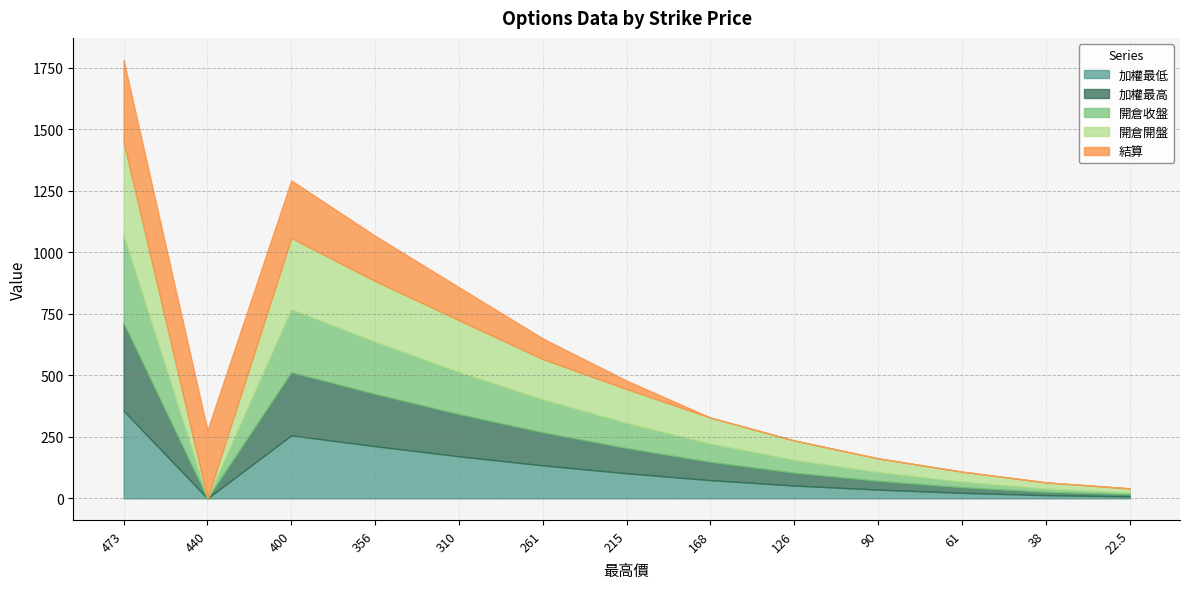

How many values in the 開倉開盤 series are below 106?

6